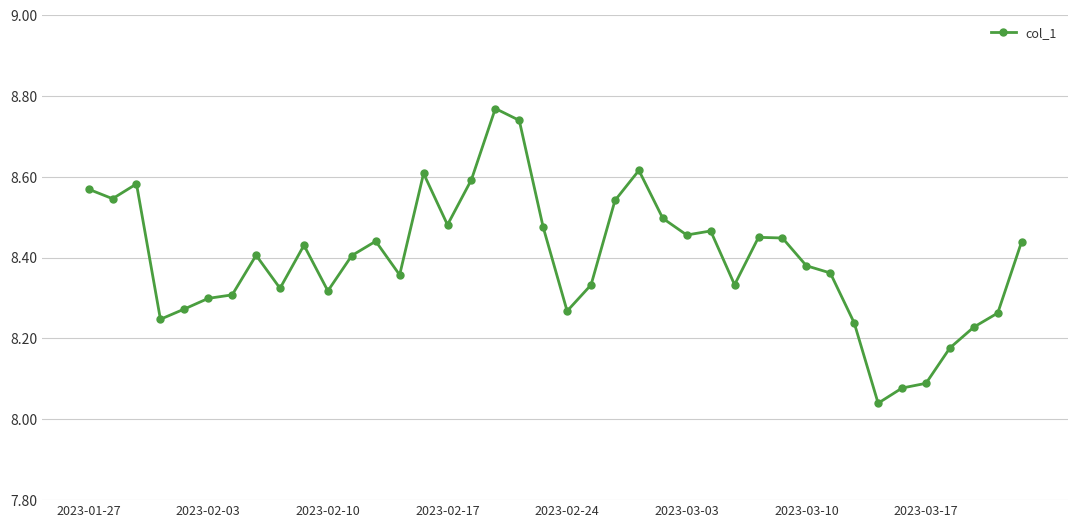

True or false: there are more than 1 points higher than both neighbors.

True